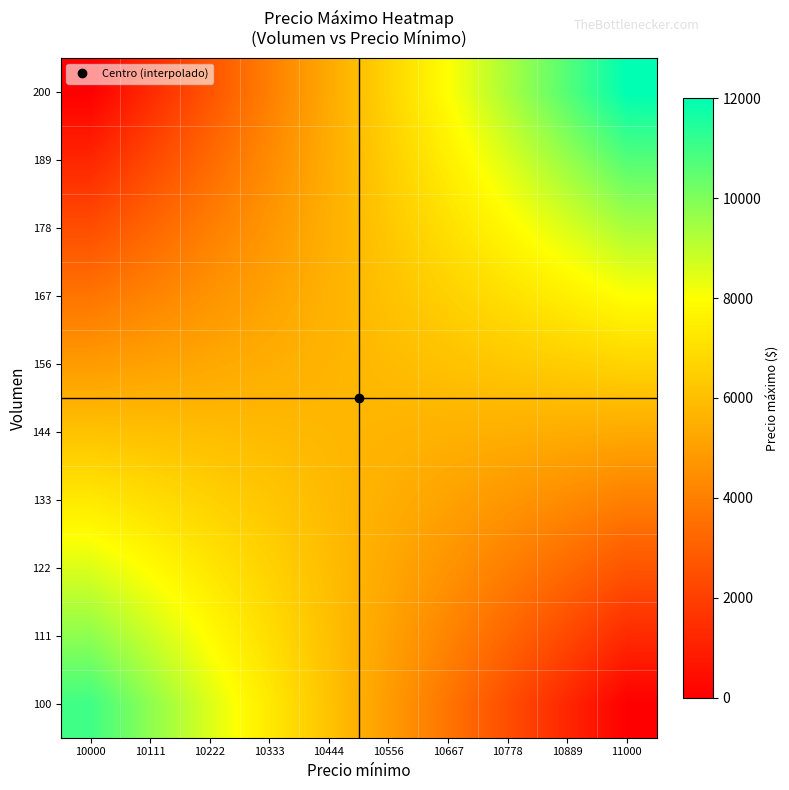

Which category has the highest value across all series?

11000